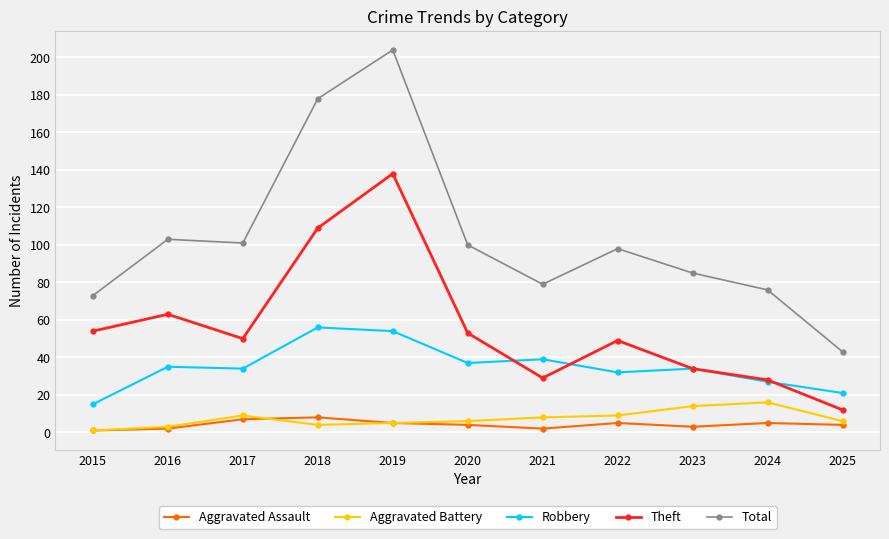

What is the maximum value for Aggravated Battery?

16